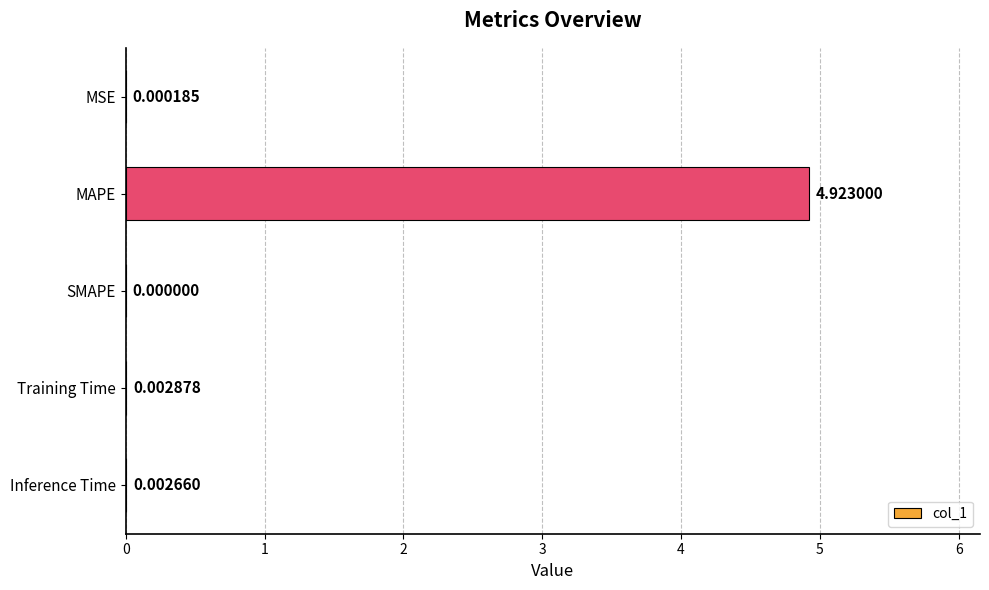

Which label corresponds to the largest value in the chart?

MAPE